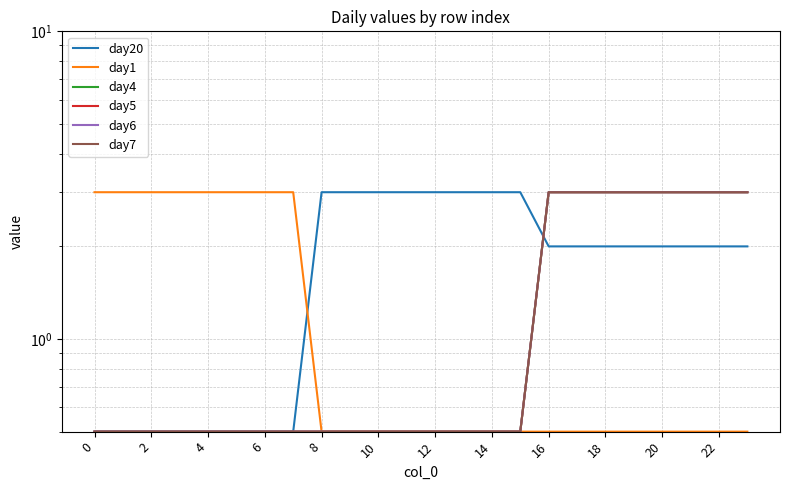

What is the label of the 11th point from the right?

13